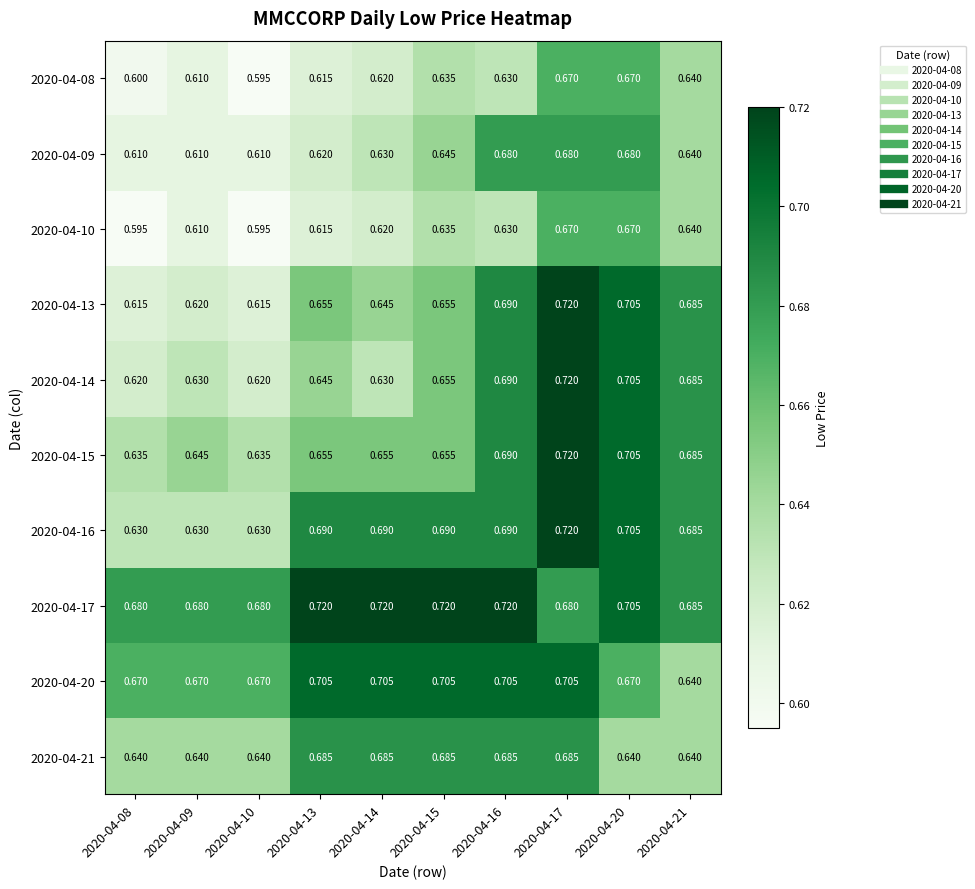

Count the number of categories in the chart.

10